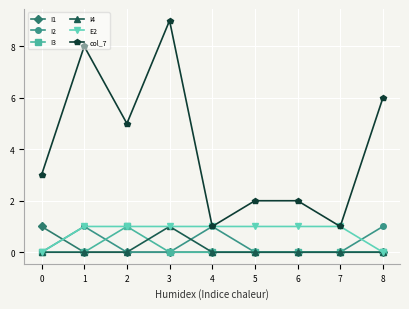

What is the total value across all series at 5?

3